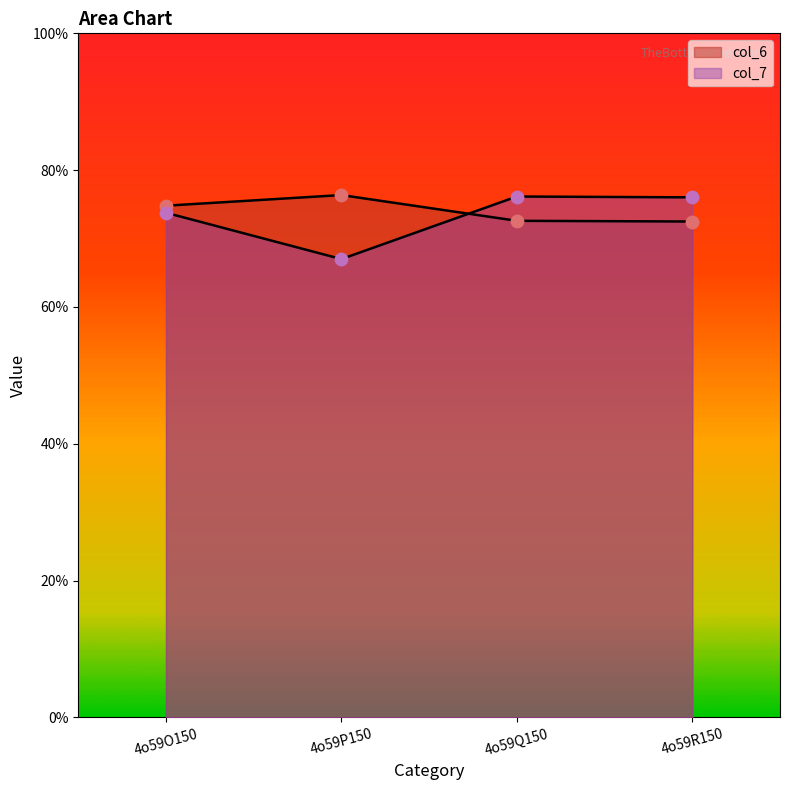

Which series reaches the maximum Y coordinate?

col_6